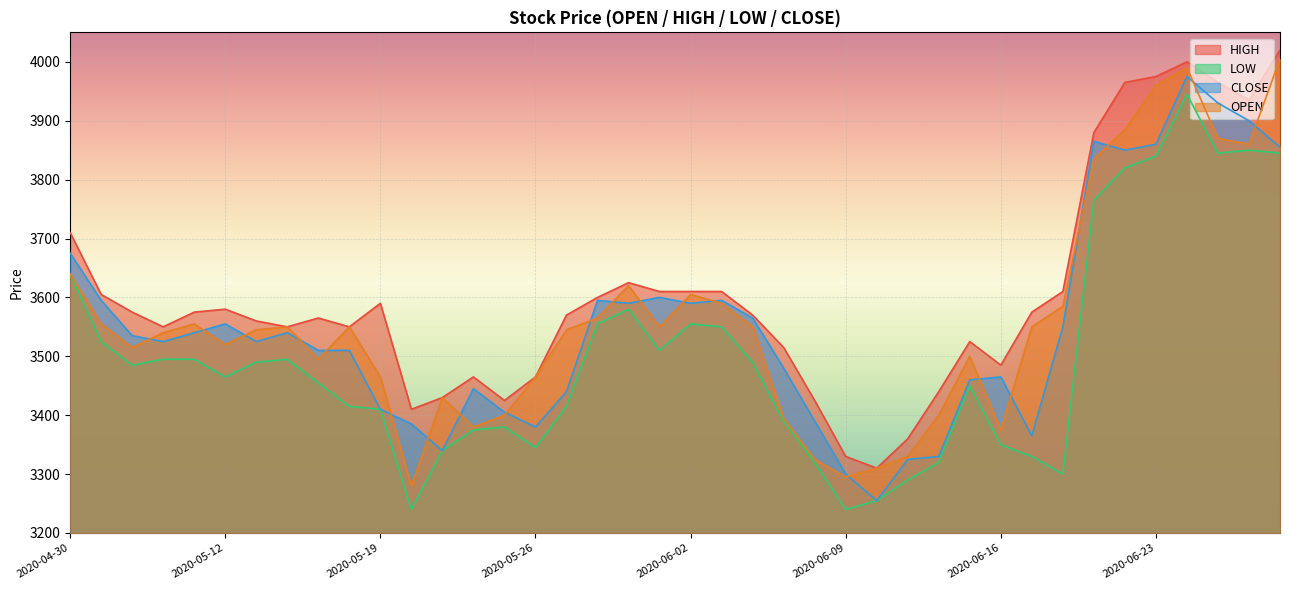

What is the sum of the HIGH values at 2020-05-07 and 2020-05-11?

7150